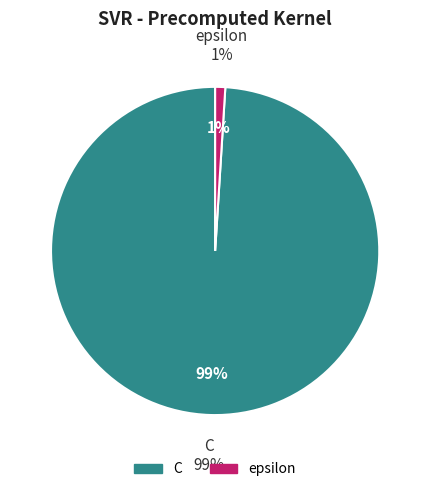

How many slices are in this pie chart?

2